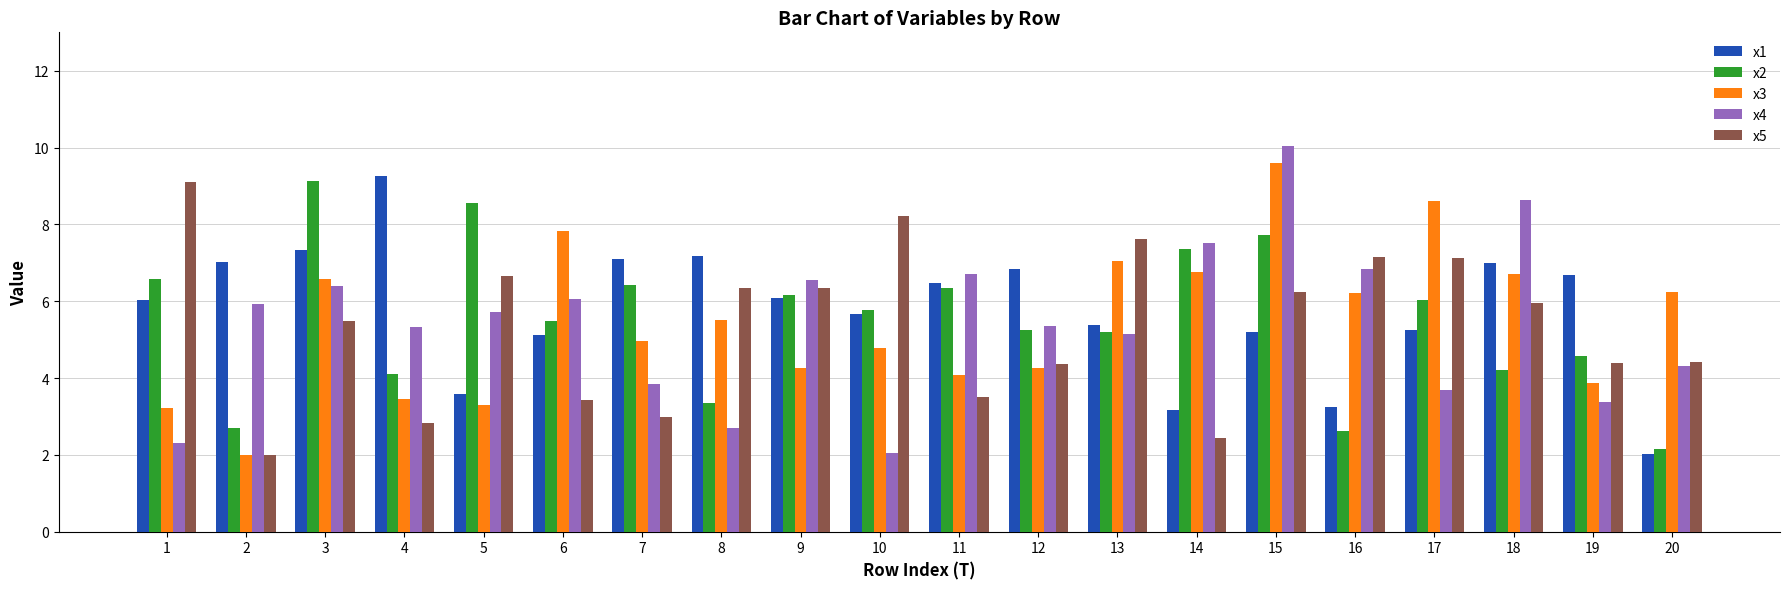

Read the x1 value at 8.

7.2